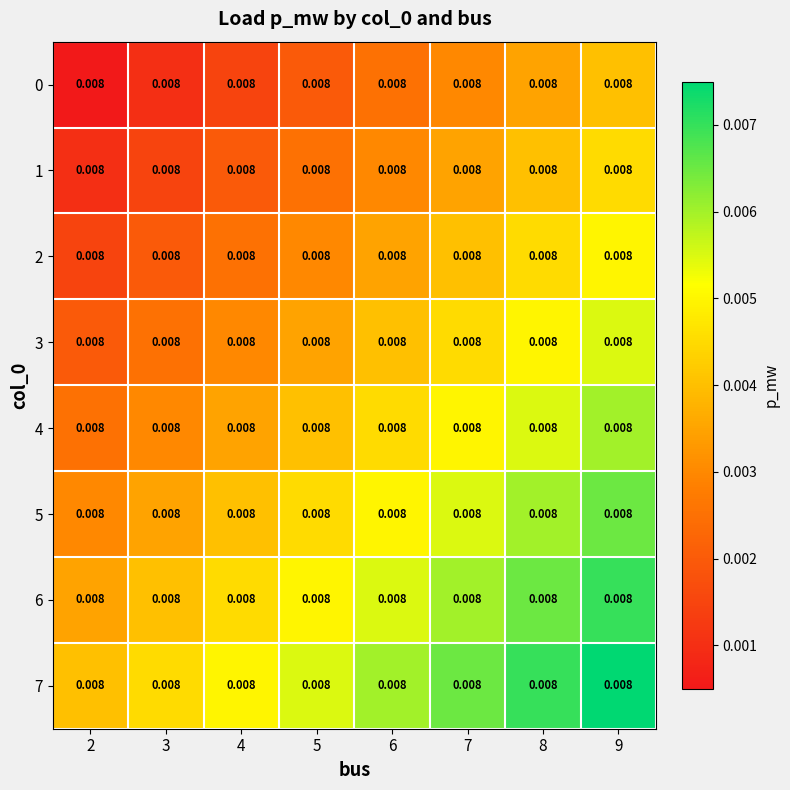

Which series has the largest total across all categories?

7